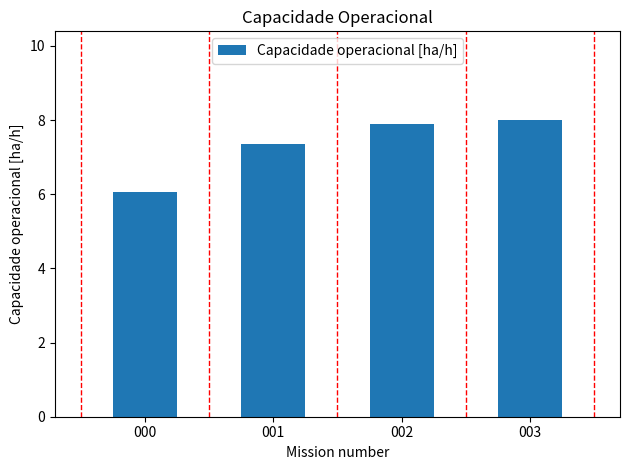

Which has a higher value, 003 or 000?

003